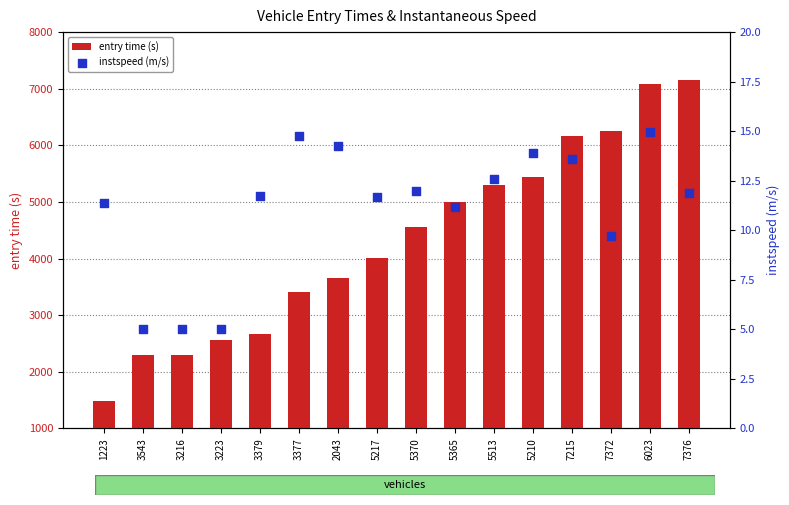

At which category is the sum across all series the highest?

7376